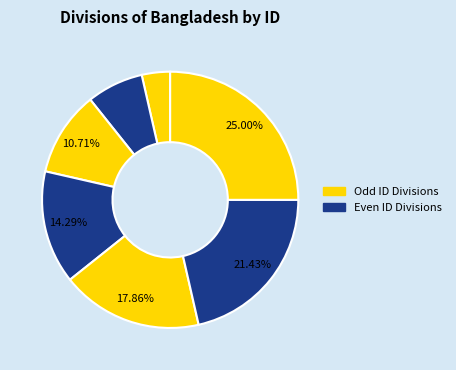

How many slices are in this pie chart?

7